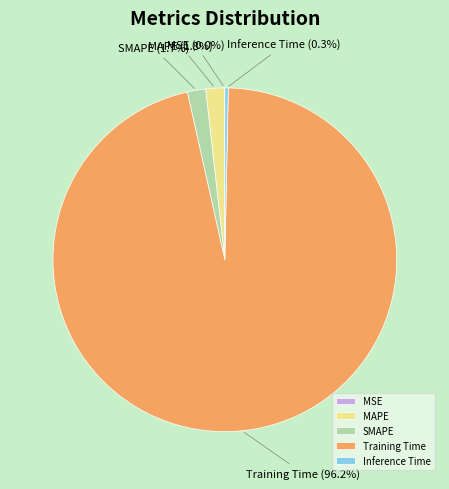

Which has a higher value, MAPE or Inference Time?

MAPE